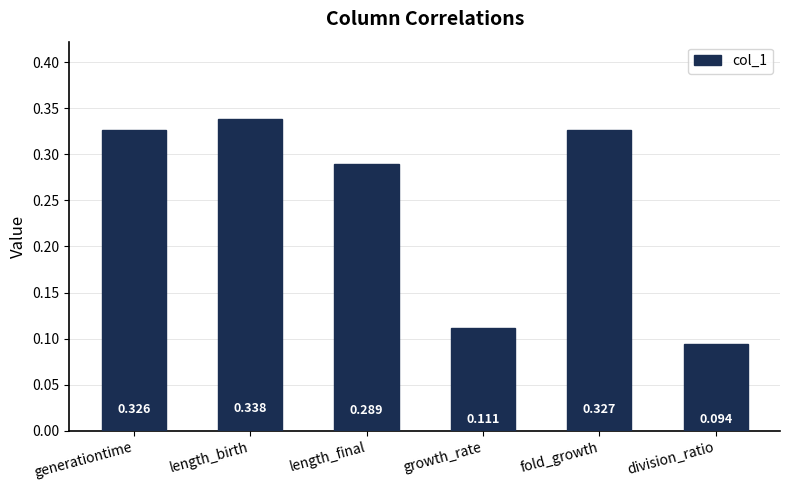

What position from the left is growth_rate?

4